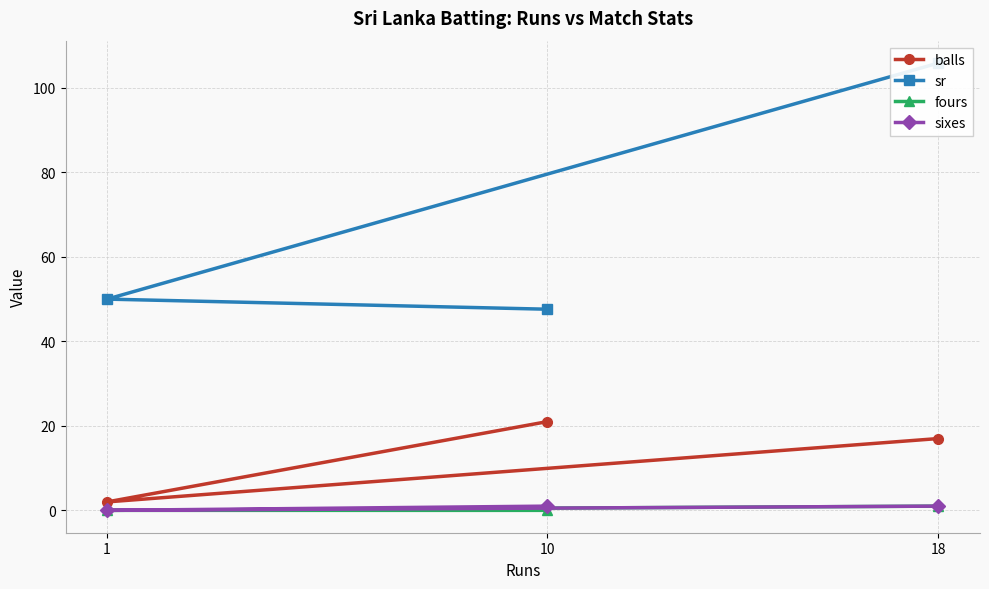

Between 10 and 18, which is larger?

10